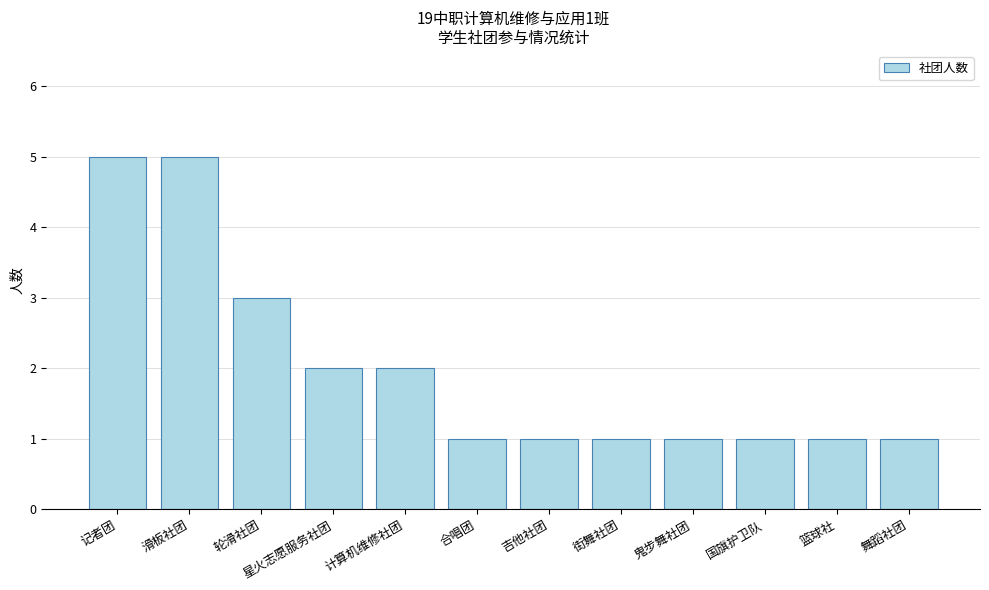

True or false: the data shows 2 at 星火志愿服务社团.

True